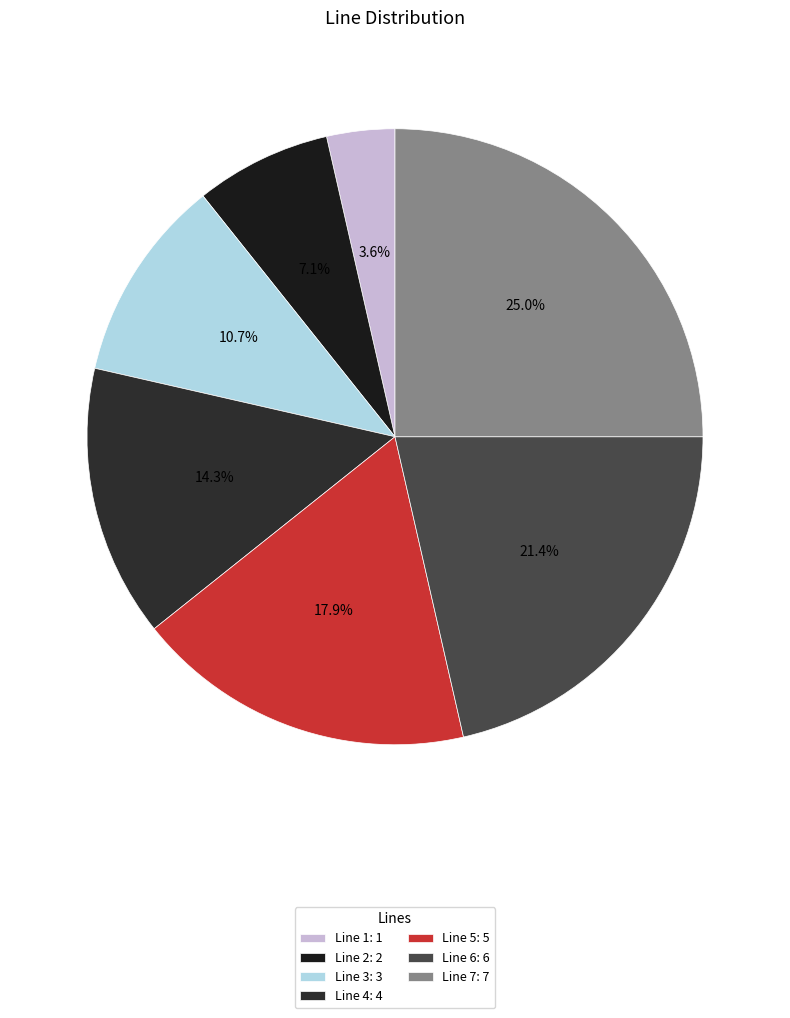

What is the largest slice in the pie chart?

Line 7